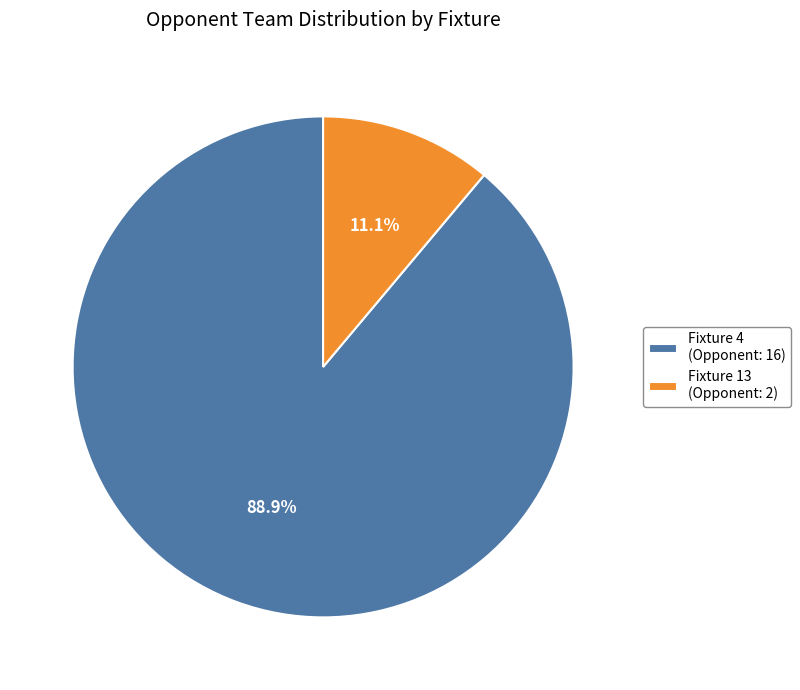

Rank the categories by value from highest to lowest.

Fixture 4 (Opponent: 16), Fixture 13 (Opponent: 2)